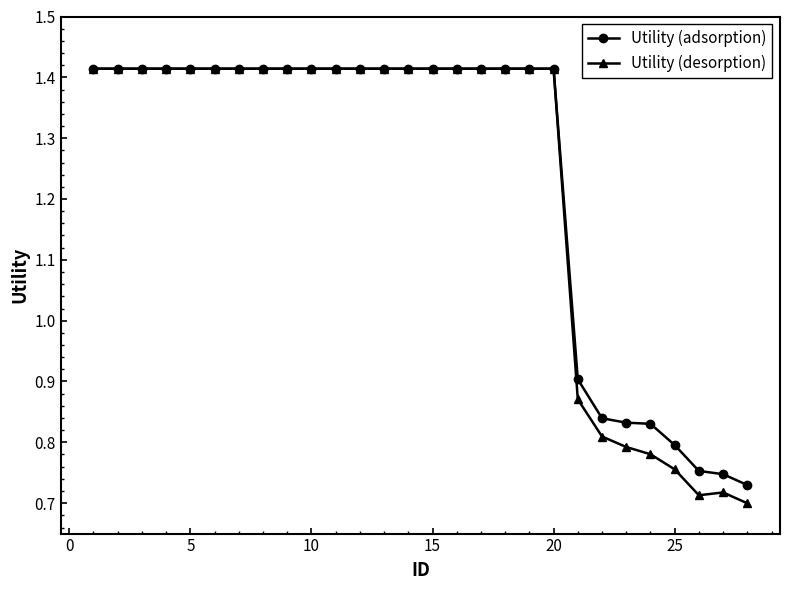

Count the Utility (adsorption) values in the range 0 to 1.

8